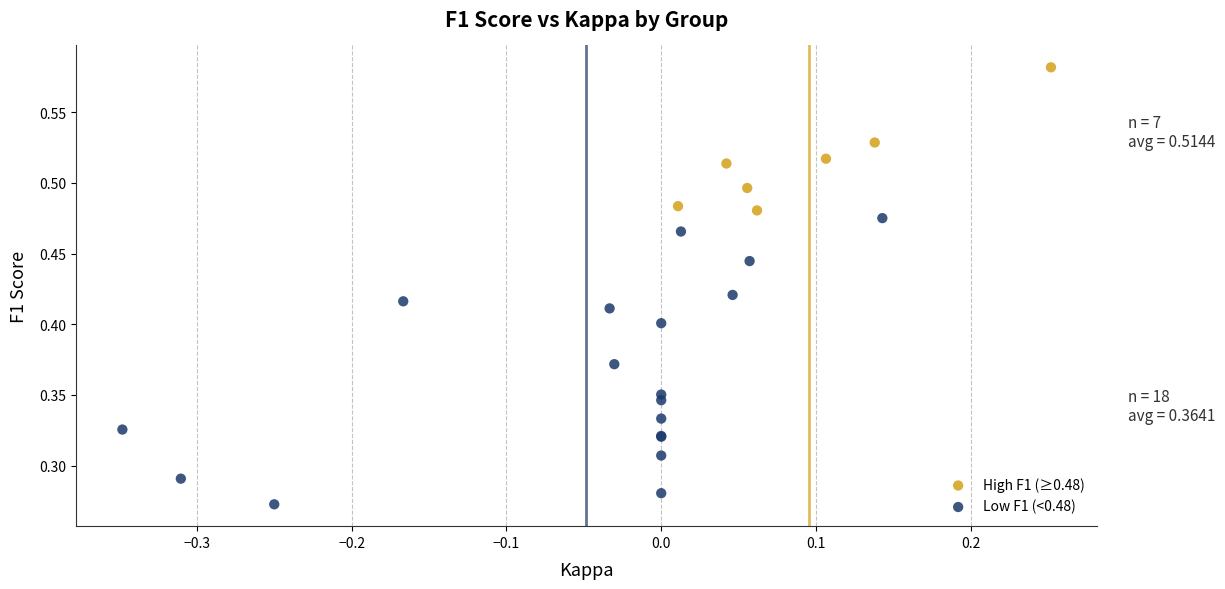

Which series has the largest Y range (max minus min)?

Low F1 (<0.48)